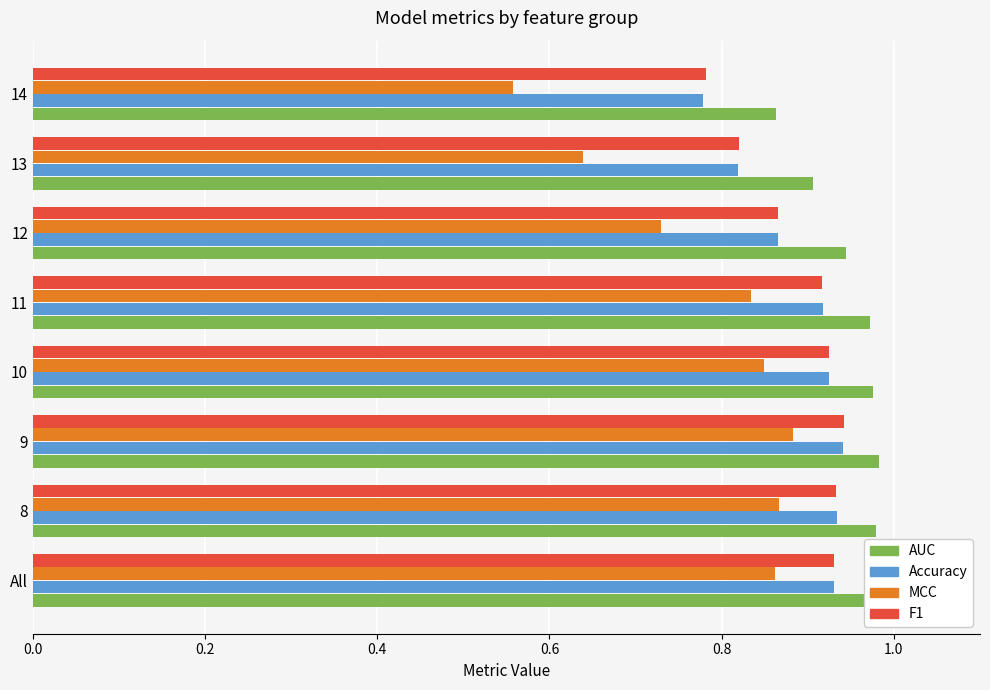

Is it true that F1 equals 0.3 at 12?

False